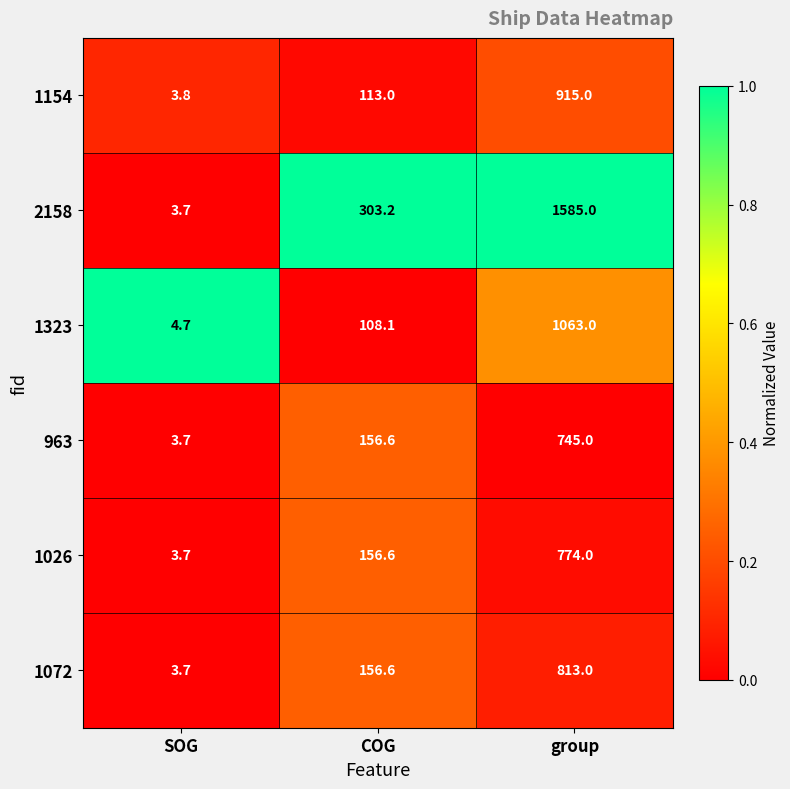

Where does the 2158 series first go above 303?

COG